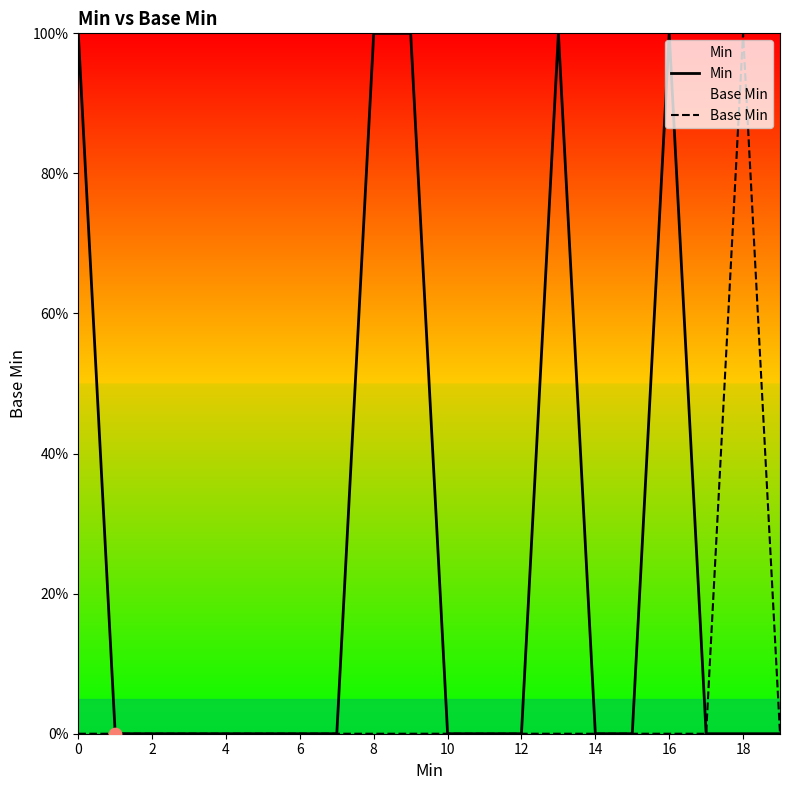

Which series has the largest total across all categories?

Min